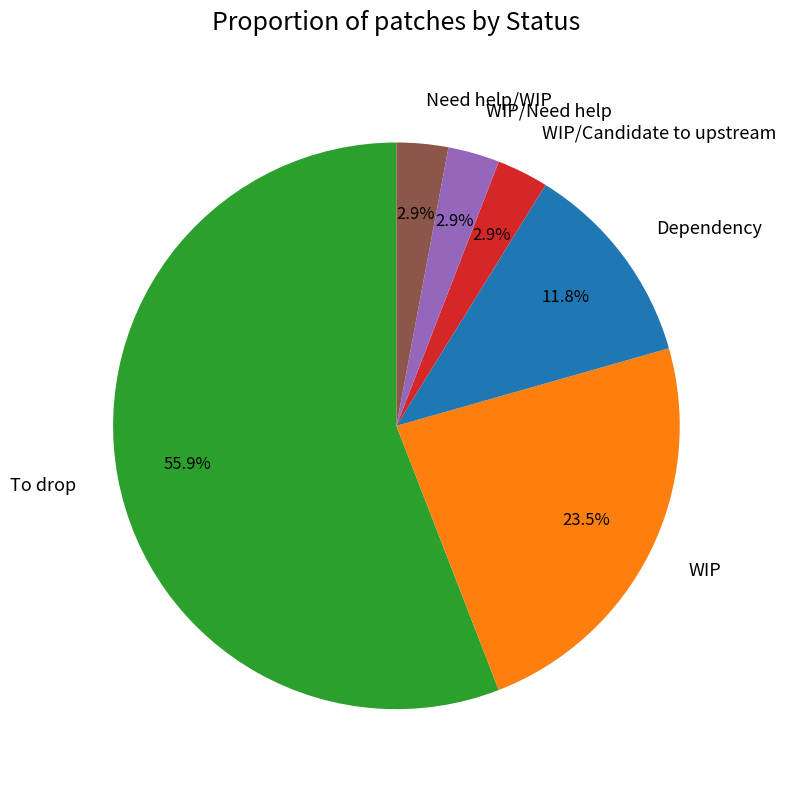

What portion of the pie excludes WIP/Need help?

97.1%